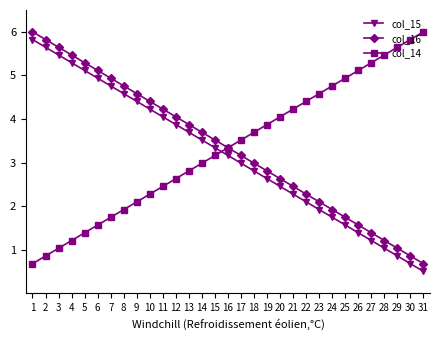

How many lines are shown in the chart?

3